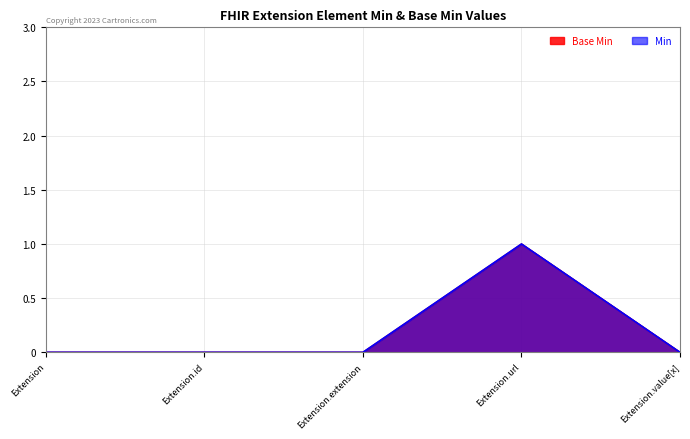

What is the maximum value for Min?

1